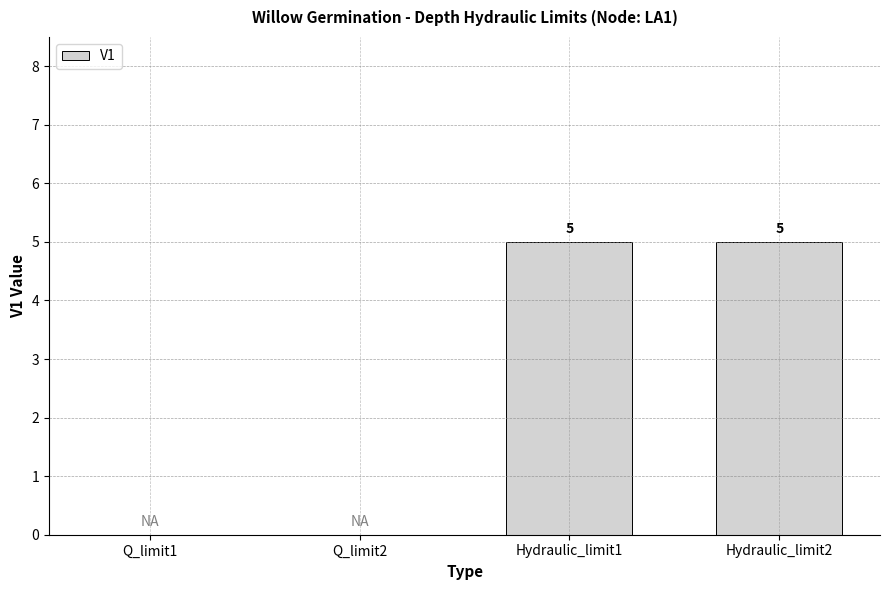

What is the maximum value shown in the chart?

5